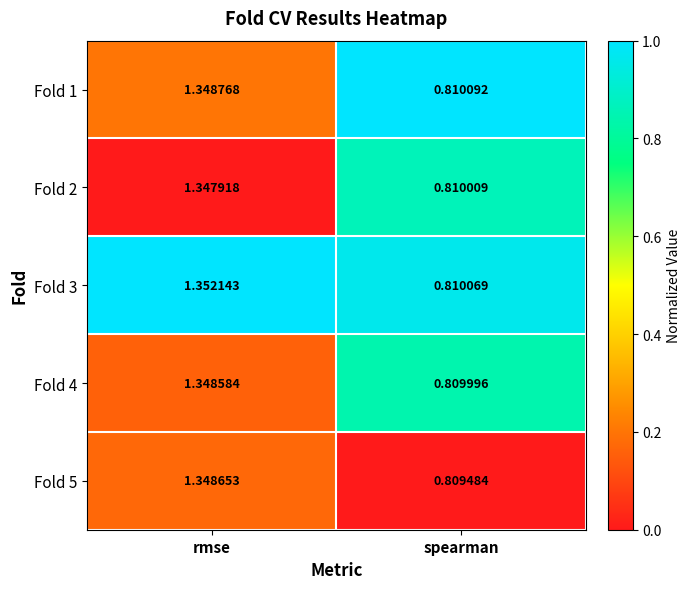

At which category does the chart reach its peak across all series?

rmse